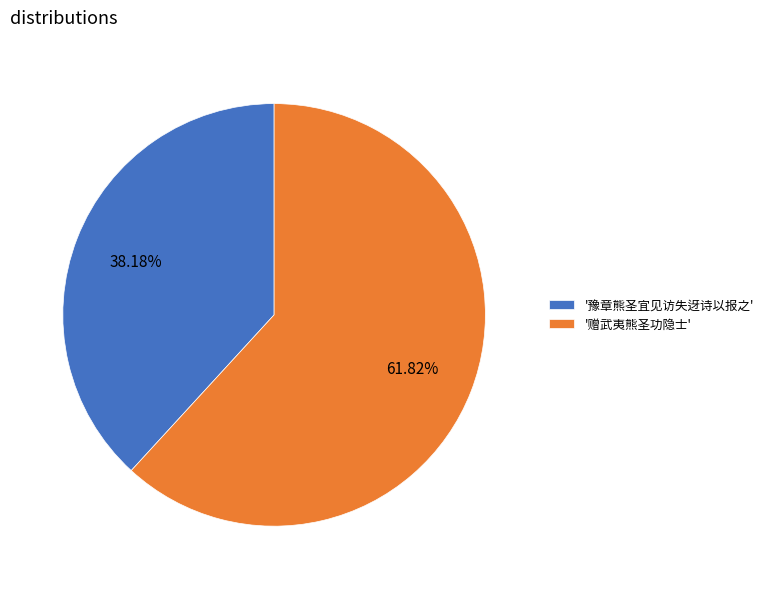

What is the ratio of the value at '豫章熊圣宜见访失迓诗以报之' to the value at '赠武夷熊圣功隐士'?

0.6